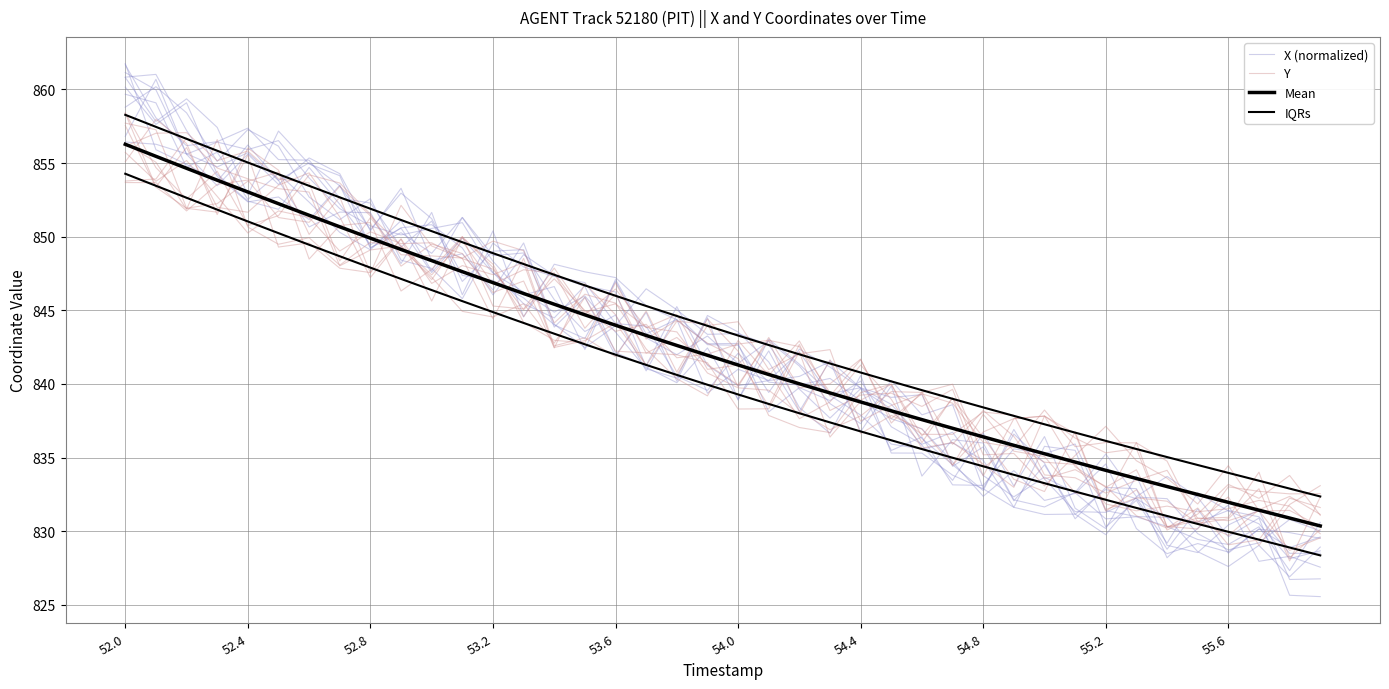

True or false: IQRs and Mean intersect in this chart.

False